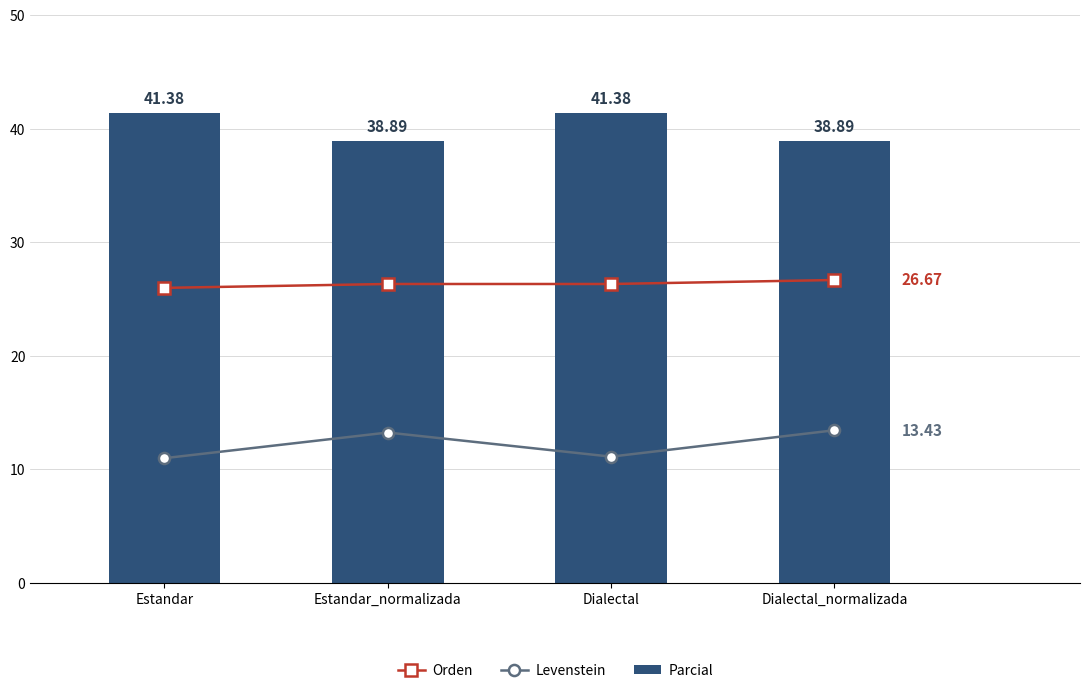

What is the difference between the Levenstein values at Estandar_normalizada and Estandar?

2.3